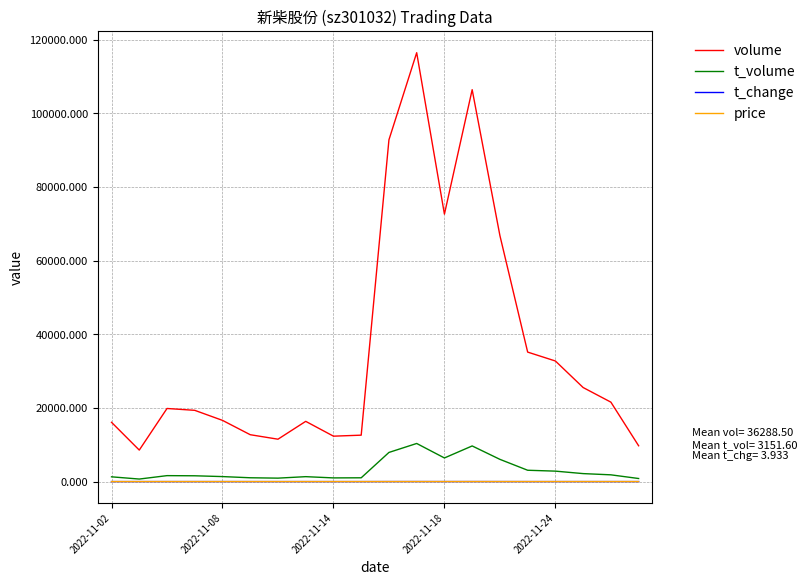

At how many categories does at least one series exceed 78289?

3